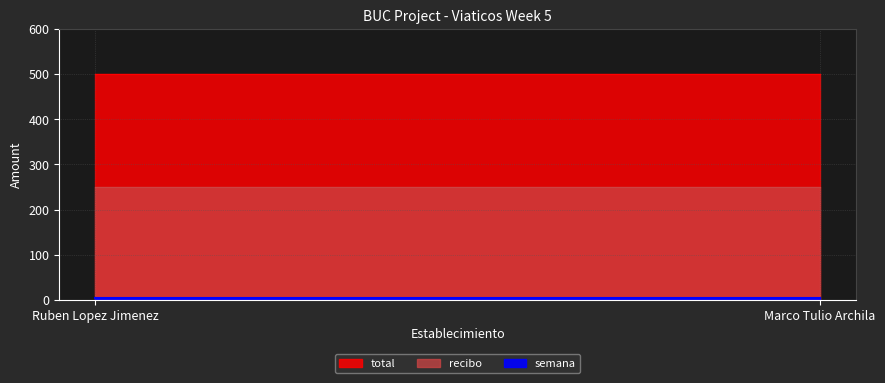

Rank the categories by recibo value from highest to lowest.

Ruben Lopez Jimenez, Marco Tulio Archila